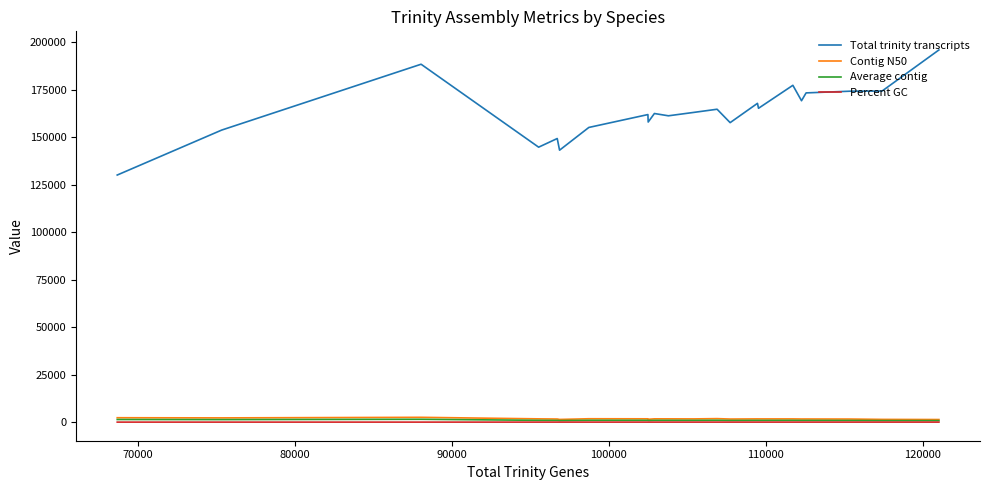

What is the greatest value displayed?

195891.0